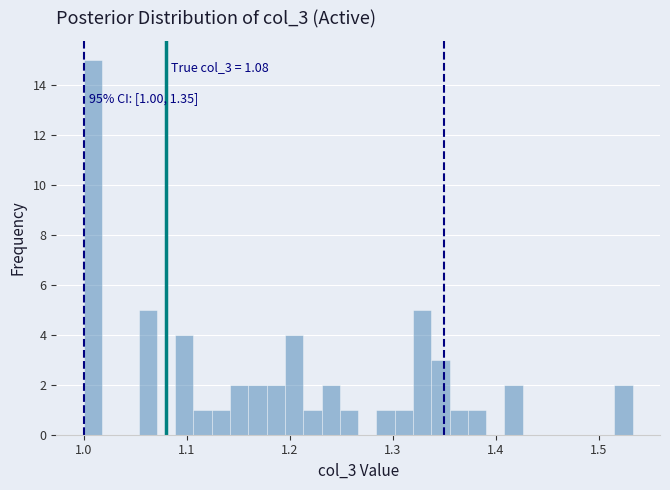

Read against the x-axis, roughly where is the centre of the tallest bar?

1.01